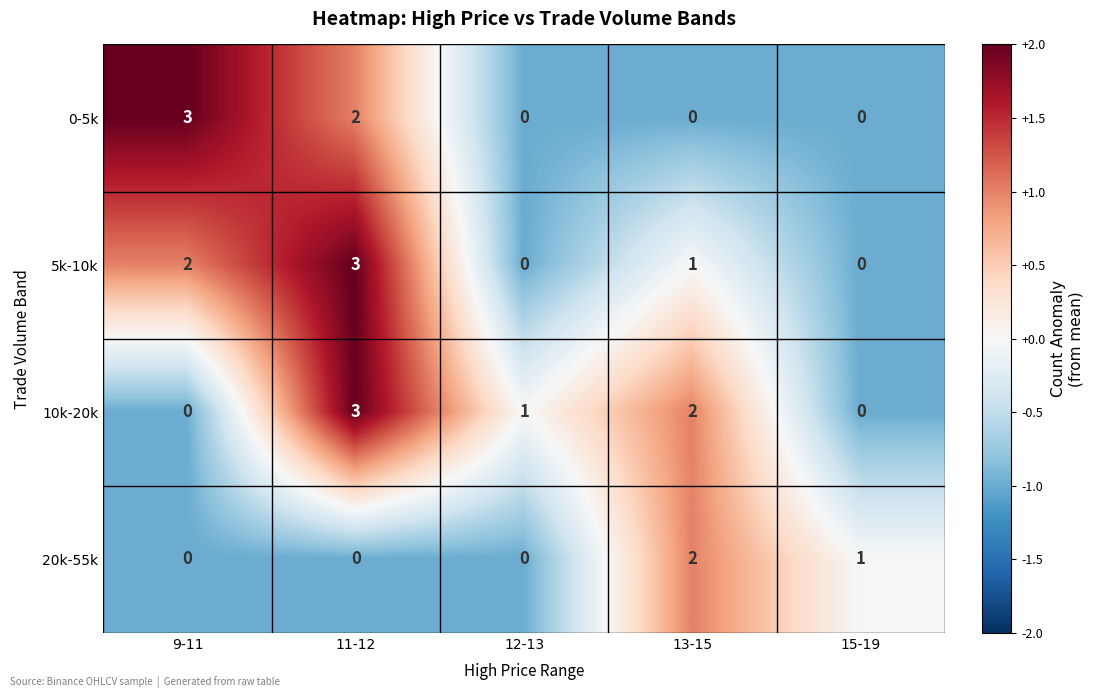

Which category has the highest value in the 5k-10k series?

11-12